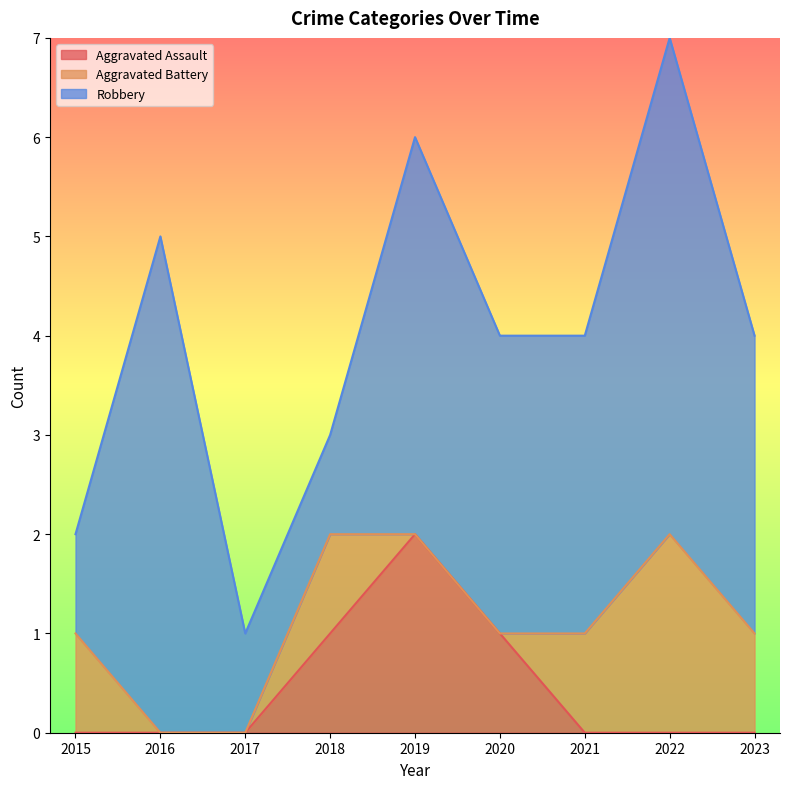

At which label does Robbery first exceed 3?

2016